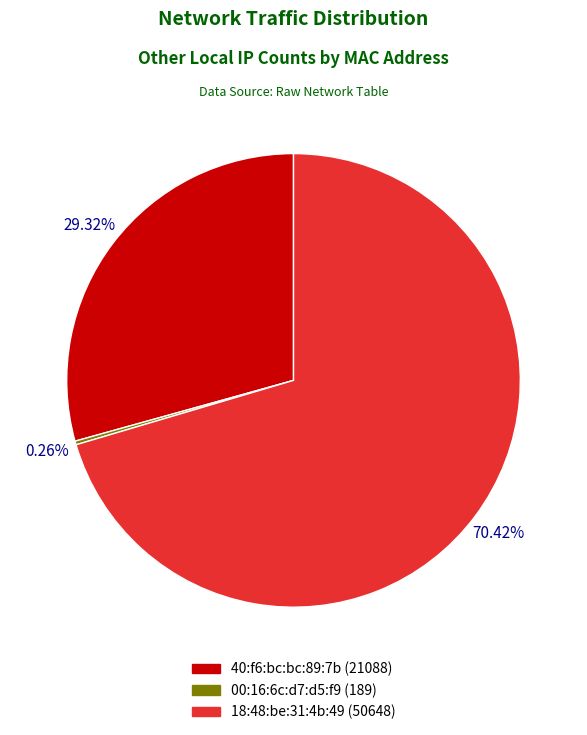

Is there any slice that represents more than half of the pie?

Yes